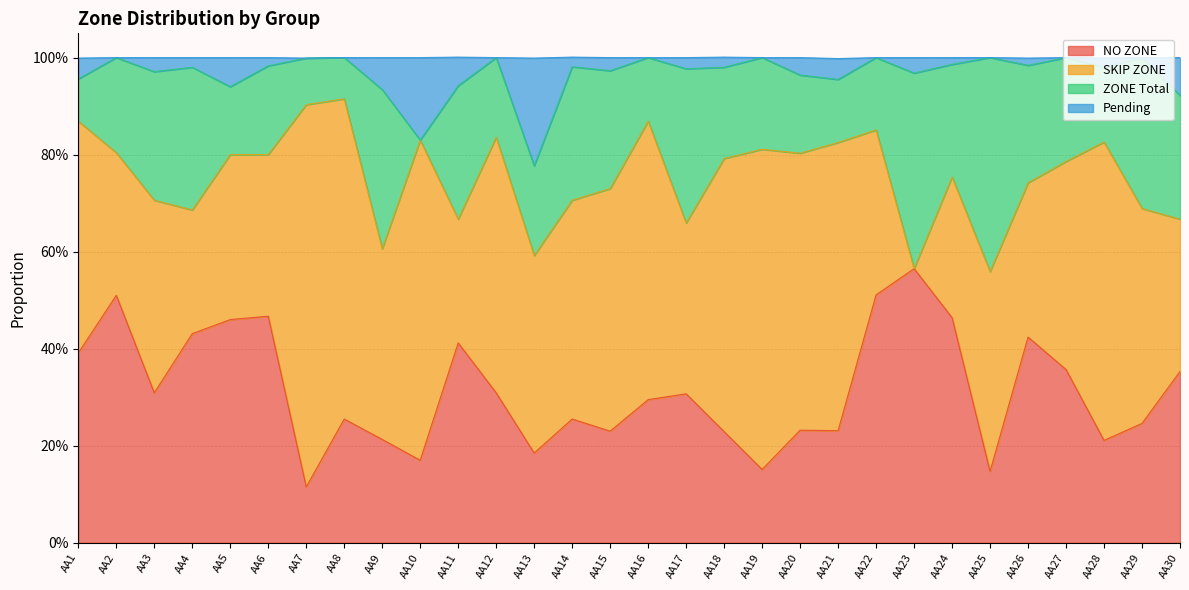

Which has a higher value, AA25 or AA21?

AA21